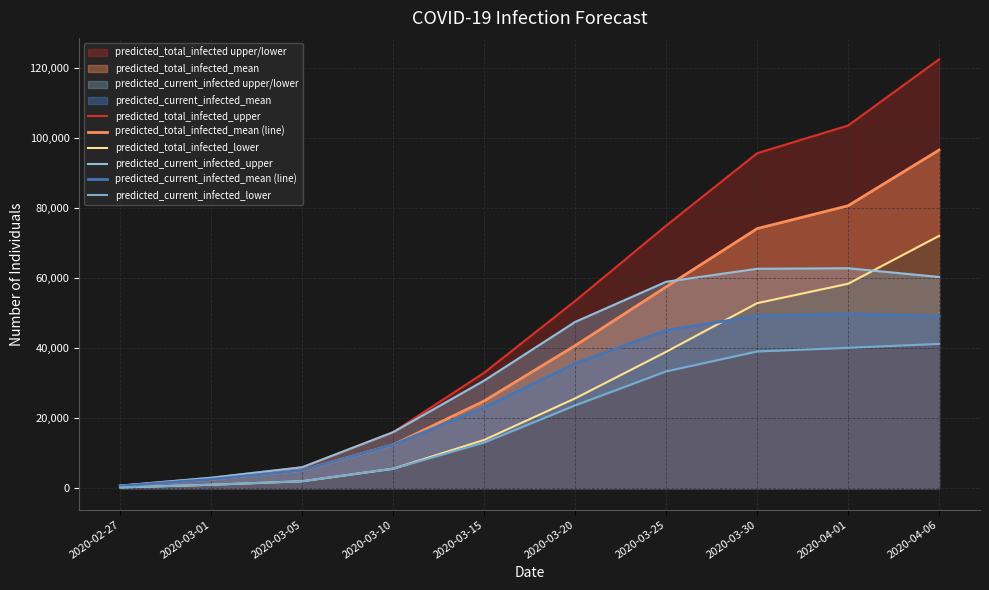

Reading right to left, extract all data points from this chart.

predicted_total_infected_upper: 2020-04-06=122516	2020-04-01=103610	2020-03-30=95689	2020-03-25=74996	2020-03-20=53505	2020-03-15=32999	2020-03-10=16020	2020-03-05=6000	2020-03-01=3000	2020-02-27=750
predicted_total_infected_mean (line): 2020-04-06=96607	2020-04-01=80693	2020-03-30=74162	2020-03-25=57516	2020-03-20=40735	2020-03-15=24931	2020-03-10=12423	2020-03-05=5100	2020-03-01=2550	2020-02-27=637
predicted_total_infected_lower: 2020-04-06=72085	2020-04-01=58413	2020-03-30=52867	2020-03-25=38963	2020-03-20=25665	2020-03-15=13802	2020-03-10=5583	2020-03-05=2000	2020-03-01=1000	2020-02-27=250
predicted_current_infected_upper: 2020-04-06=60345	2020-04-01=62843	2020-03-30=62691	2020-03-25=58976	2020-03-20=47505	2020-03-15=30749	2020-03-10=16020	2020-03-05=6000	2020-03-01=3000	2020-02-27=750
predicted_current_infected_mean (line): 2020-04-06=49196	2020-04-01=49721	2020-03-30=49231	2020-03-25=45093	2020-03-20=35636	2020-03-15=23019	2020-03-10=12423	2020-03-05=5100	2020-03-01=2550	2020-02-27=637
predicted_current_infected_lower: 2020-04-06=41229	2020-04-01=40117	2020-03-30=39065	2020-03-25=33379	2020-03-20=23665	2020-03-15=13052	2020-03-10=5583	2020-03-05=2000	2020-03-01=1000	2020-02-27=250